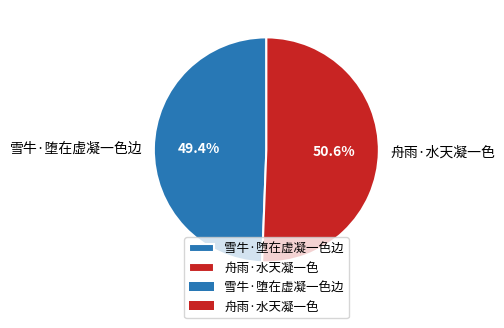

Rank the categories by value from lowest to highest.

雪牛·堕在虚凝一色边, 舟雨·水天凝一色